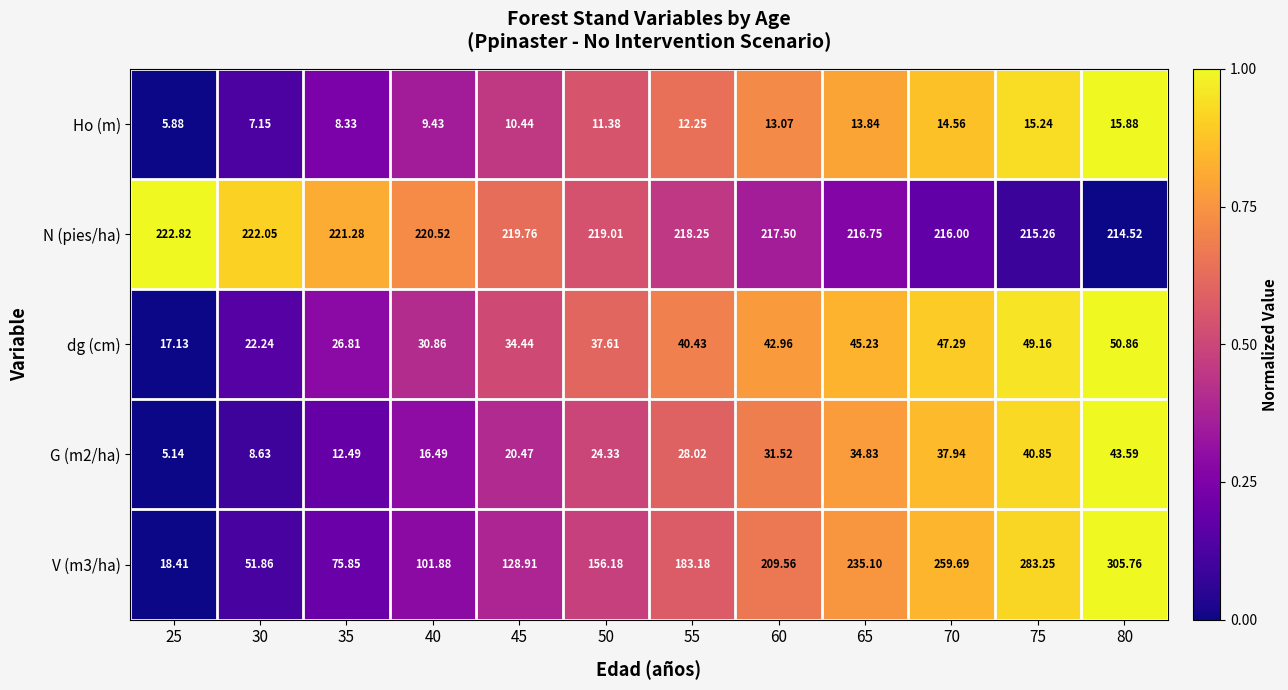

Which series has the largest total across all categories?

N (pies/ha)